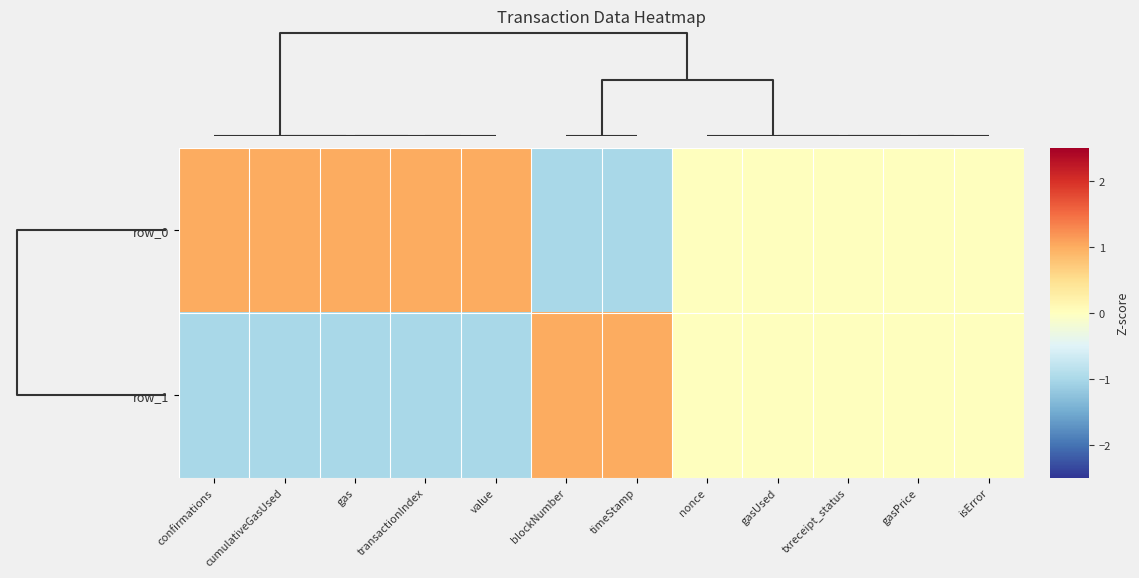

List the series in order of their peak value, highest first.

row_0, row_1